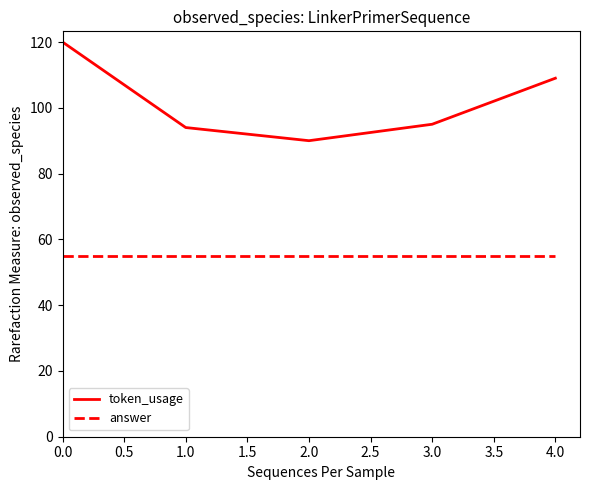

Which series has the widest spread of values?

token_usage